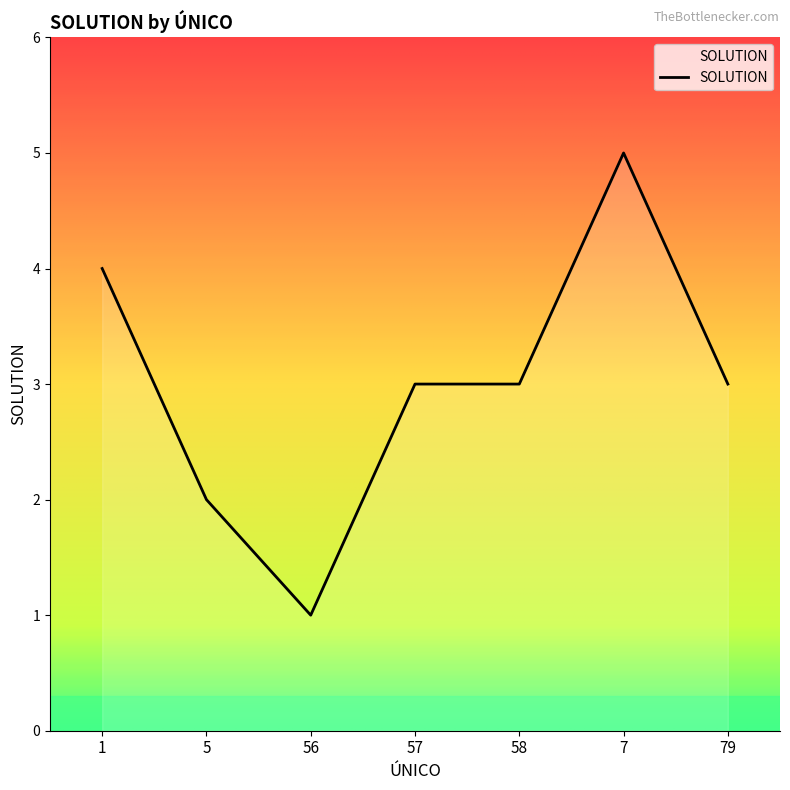

Reading left to right, transcribe all the data shown in this chart.

4	2	1	3	3	5	3